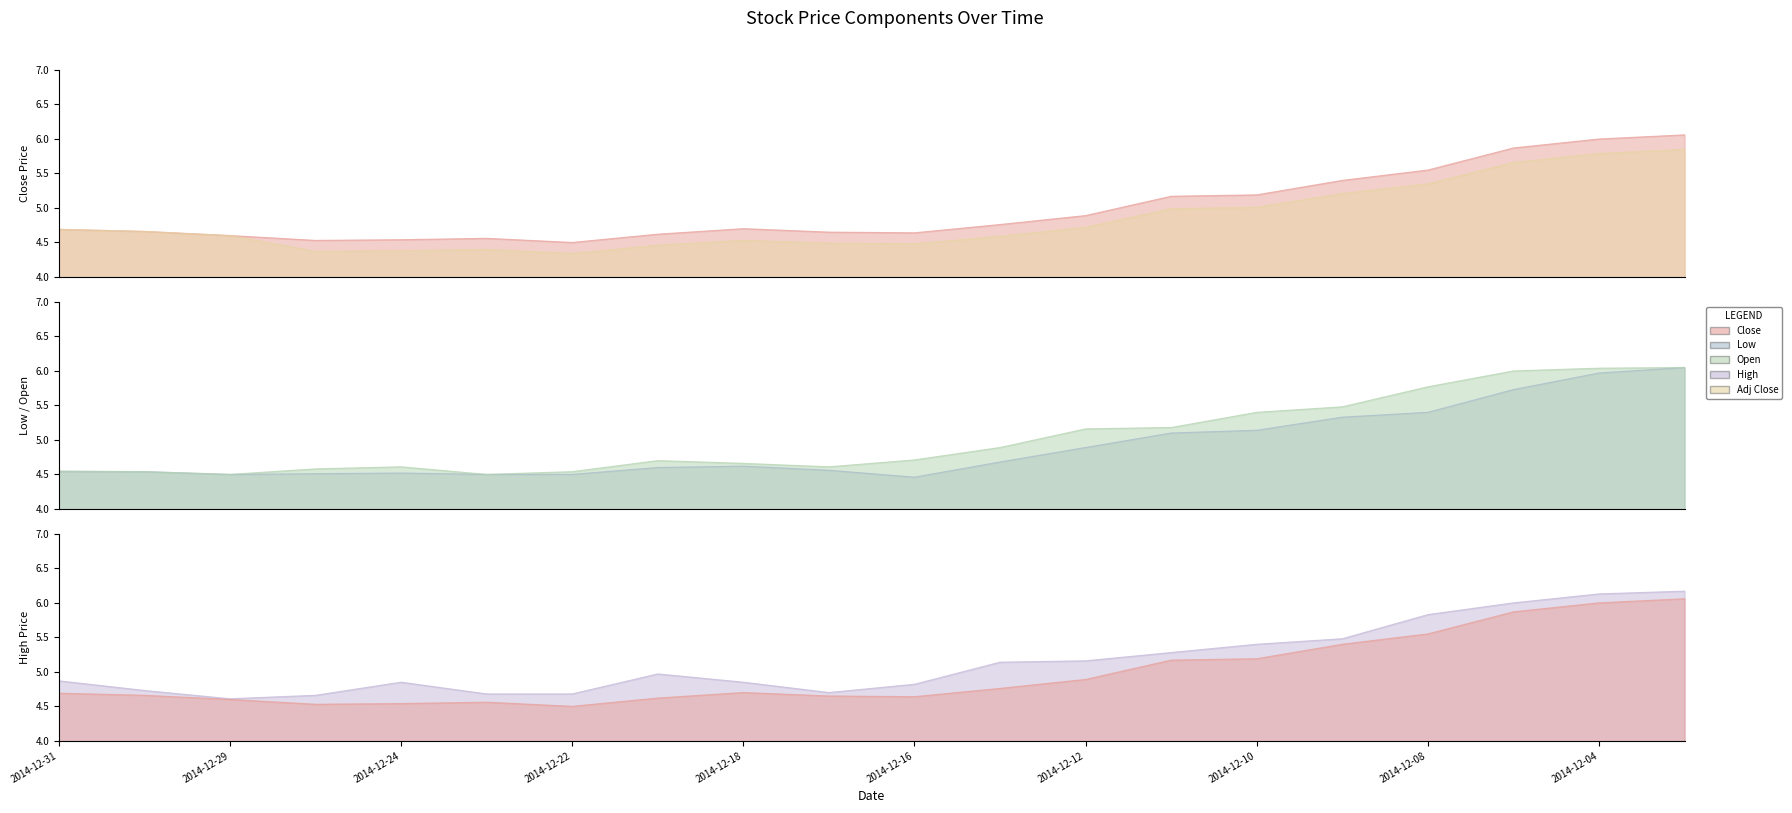

Which series has the widest spread of values?

Low